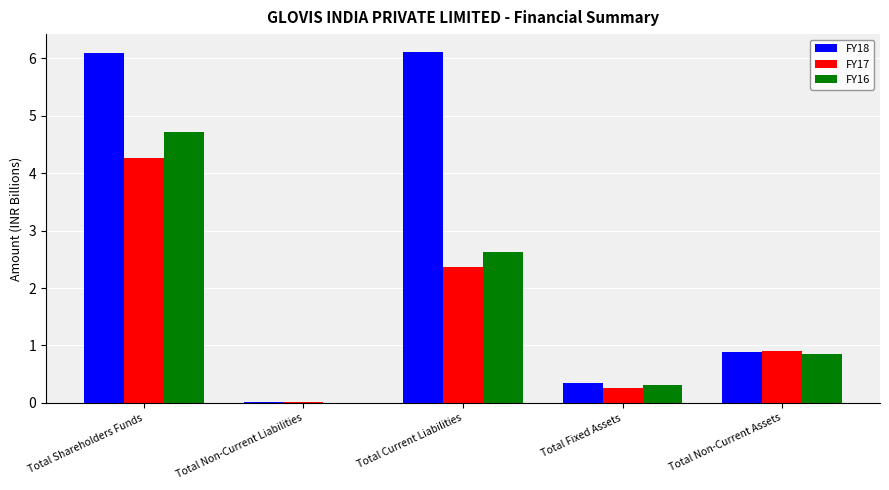

Which category has the highest value in the FY17 series?

Total Shareholders Funds